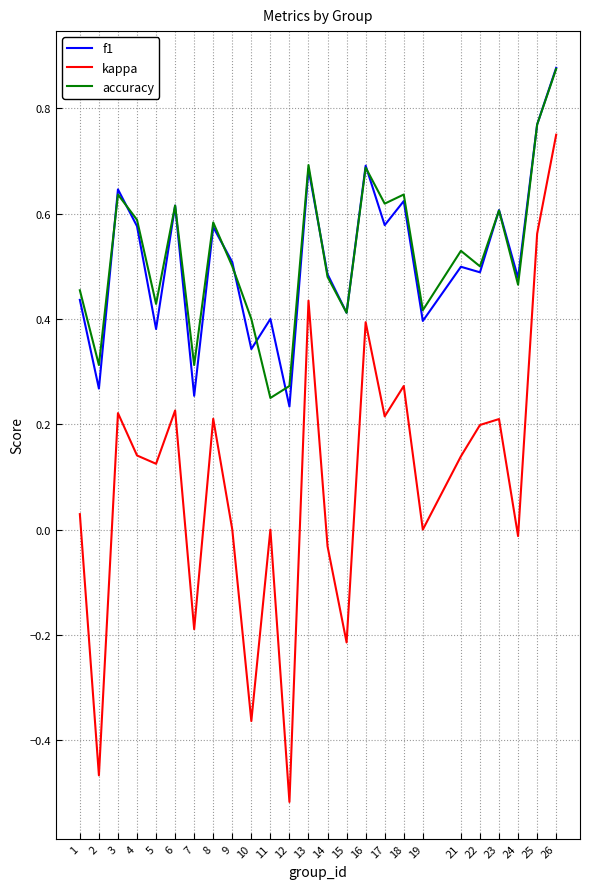

Is the value of accuracy at 24 greater than the value of kappa at 16?

Yes